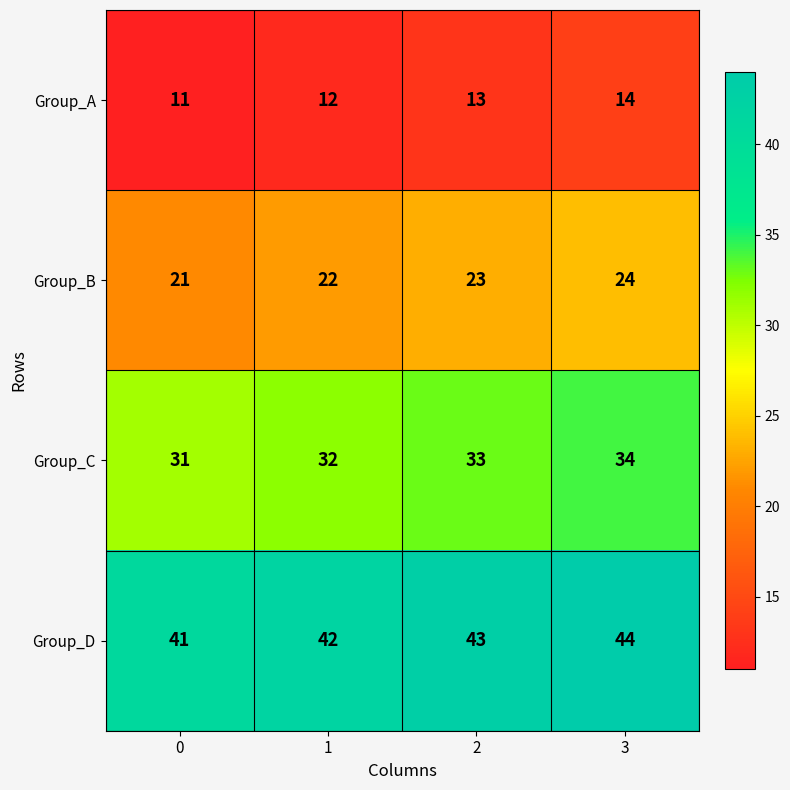

List the series in order of their overall mean, lowest first.

Group_A, Group_B, Group_C, Group_D